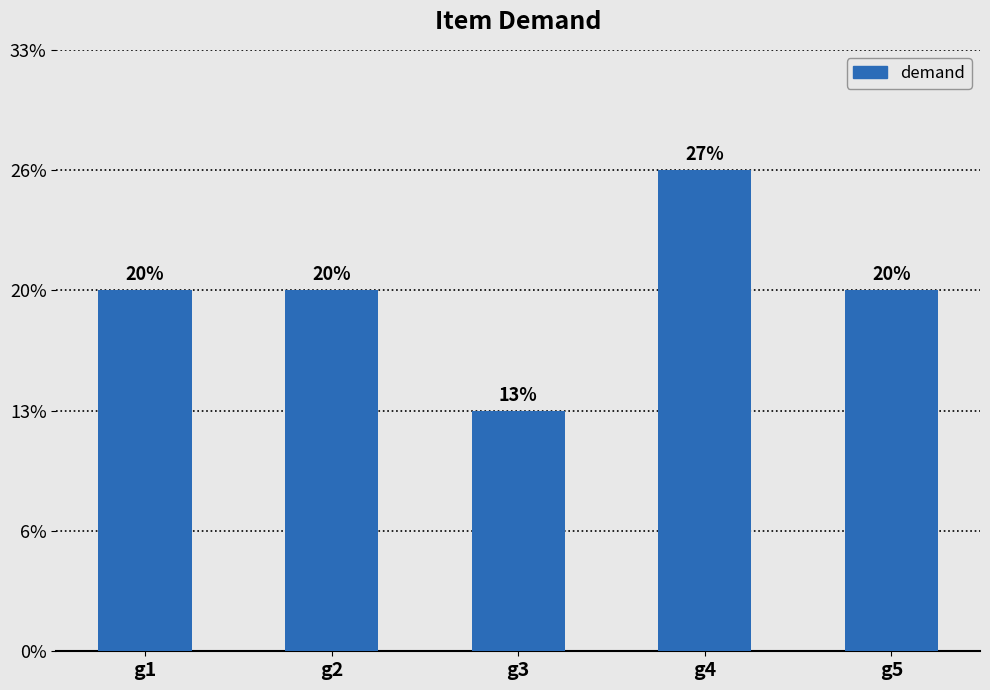

Are the bars horizontal?

No